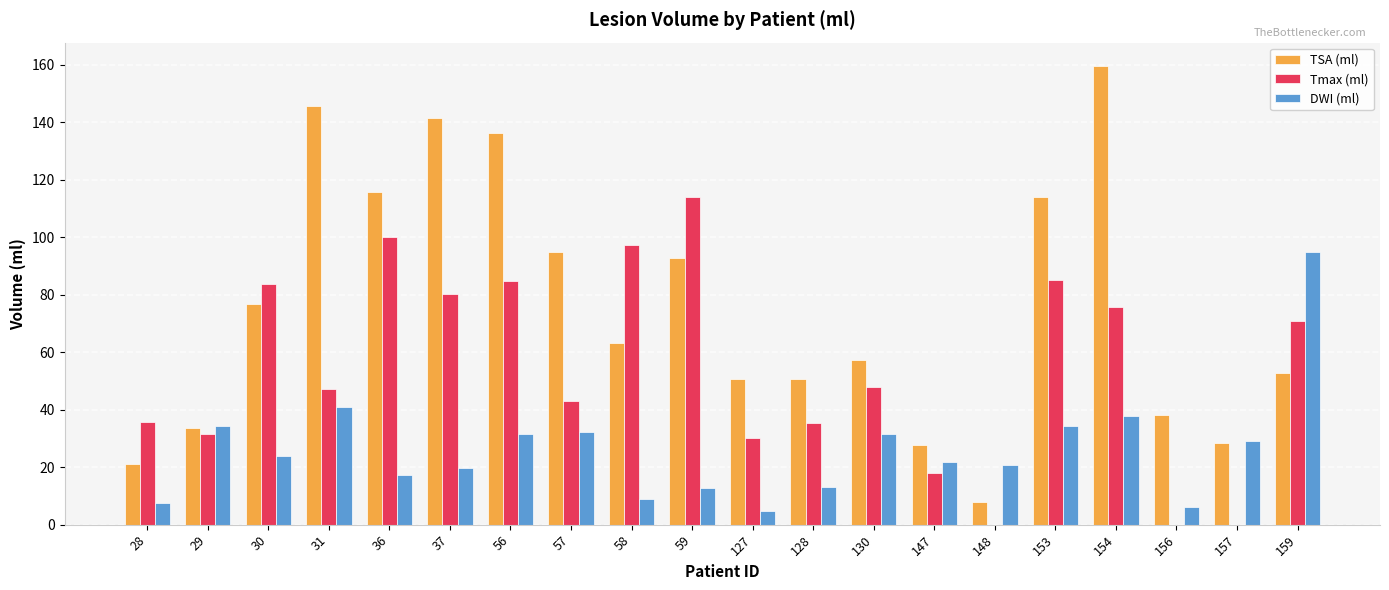

Between 59 and 154, which series saw the biggest shift?

TSA (ml)